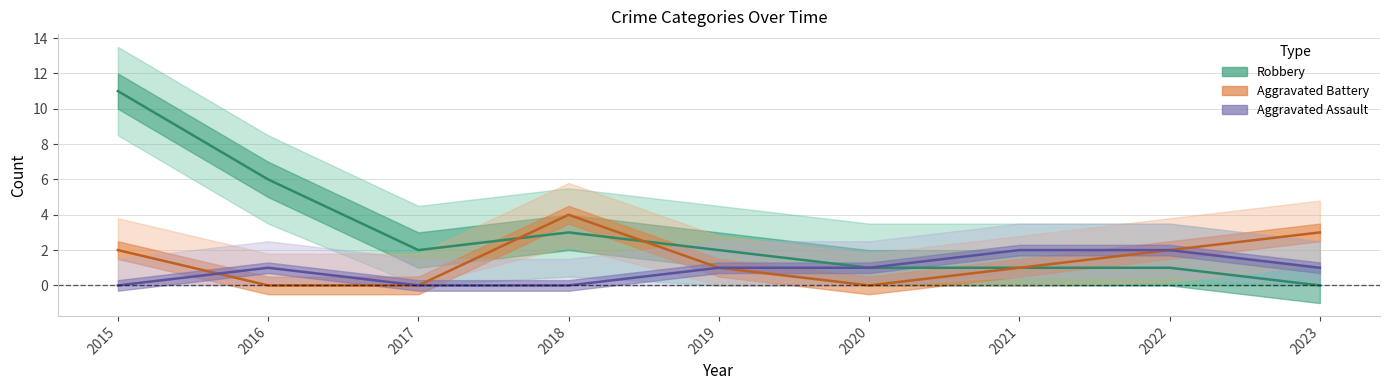

How many interior local peaks does the Aggravated Assault series have?

1